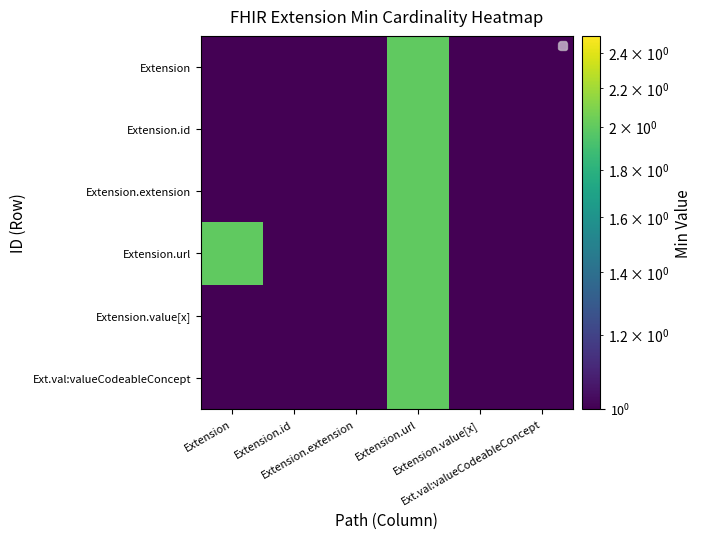

What is the total value across all series at Extension.url?

12